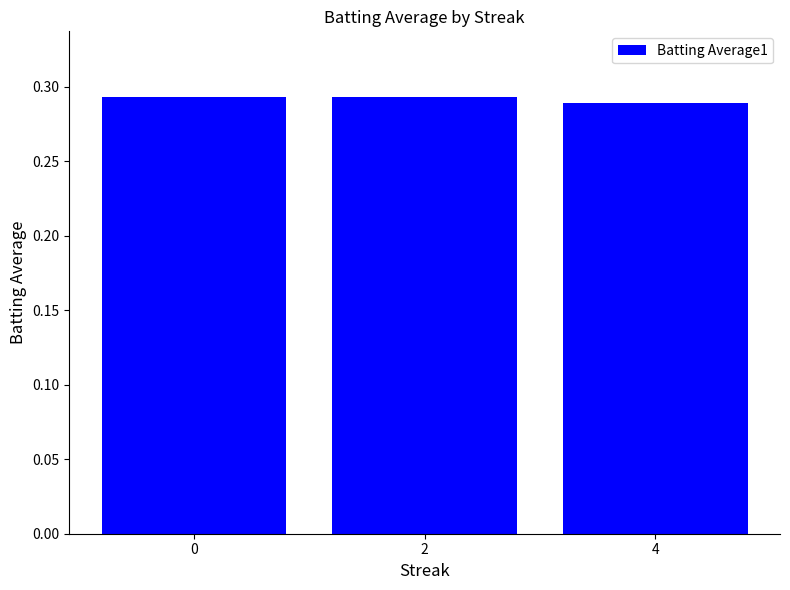

Count the values in the range 0 to 1.

3